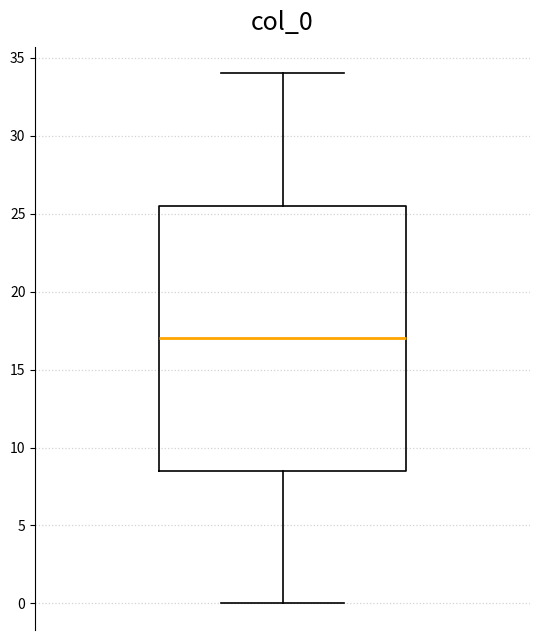

Transcribe this box plot: give where the median line is, the range the box spans, and where the two whiskers end, as read against the y-axis. The values are not printed on the chart, so give them approximately, as read against the axis.

median 17.0, box 8.5 to 25.5, whiskers 0.0 to 34.0